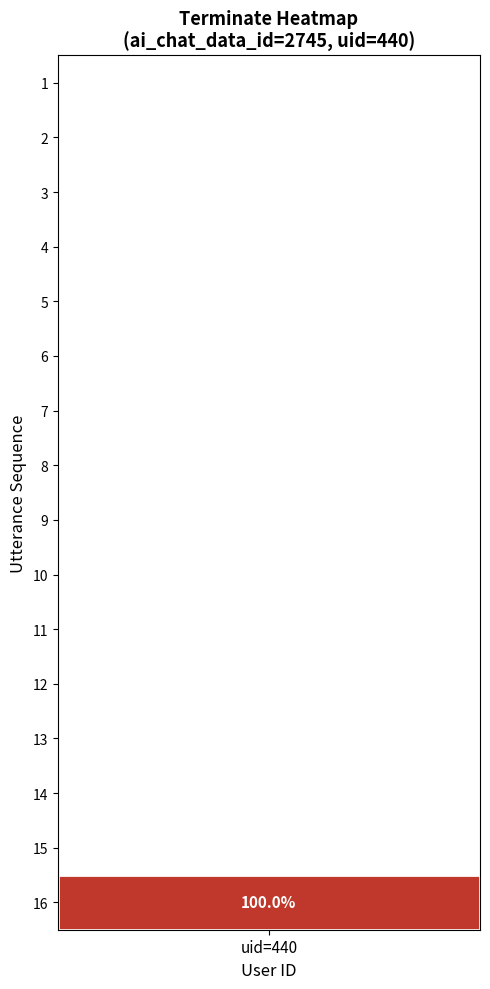

Which series has the largest total across all categories?

16